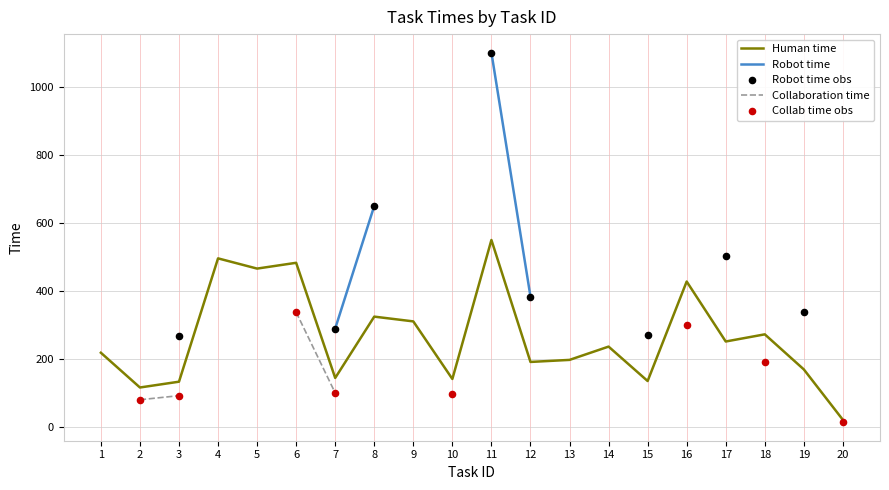

At which category is the sum across all series the highest?

11